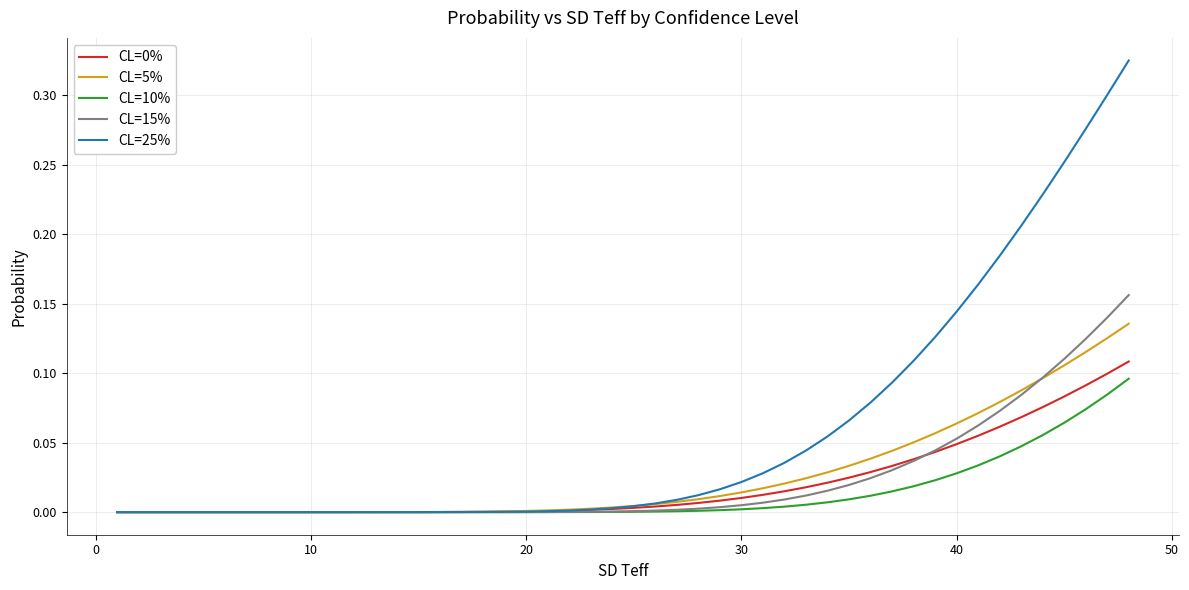

Which series has the largest range (max minus min)?

CL=25%